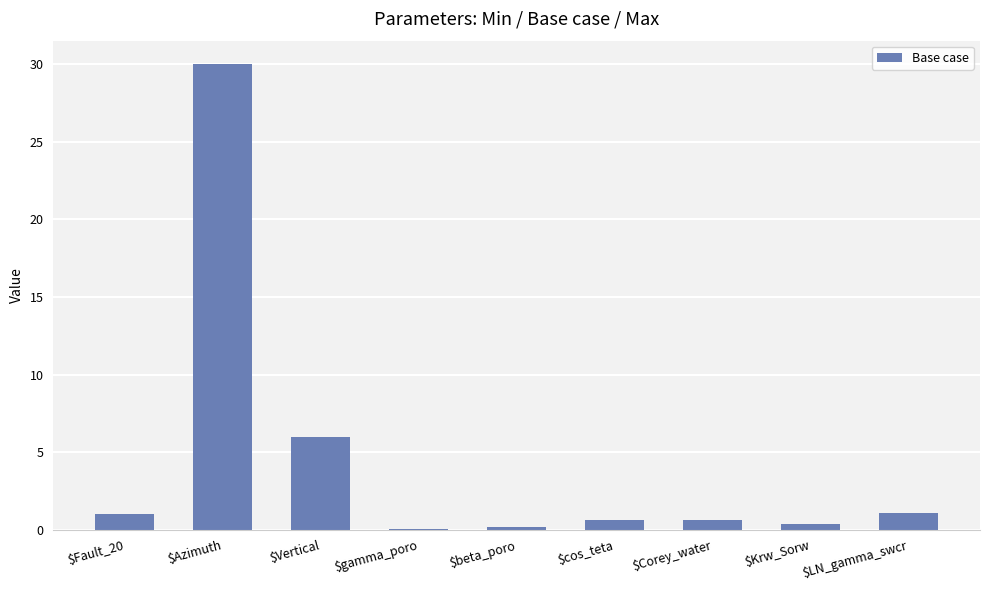

What is the sum of all values?

40.0